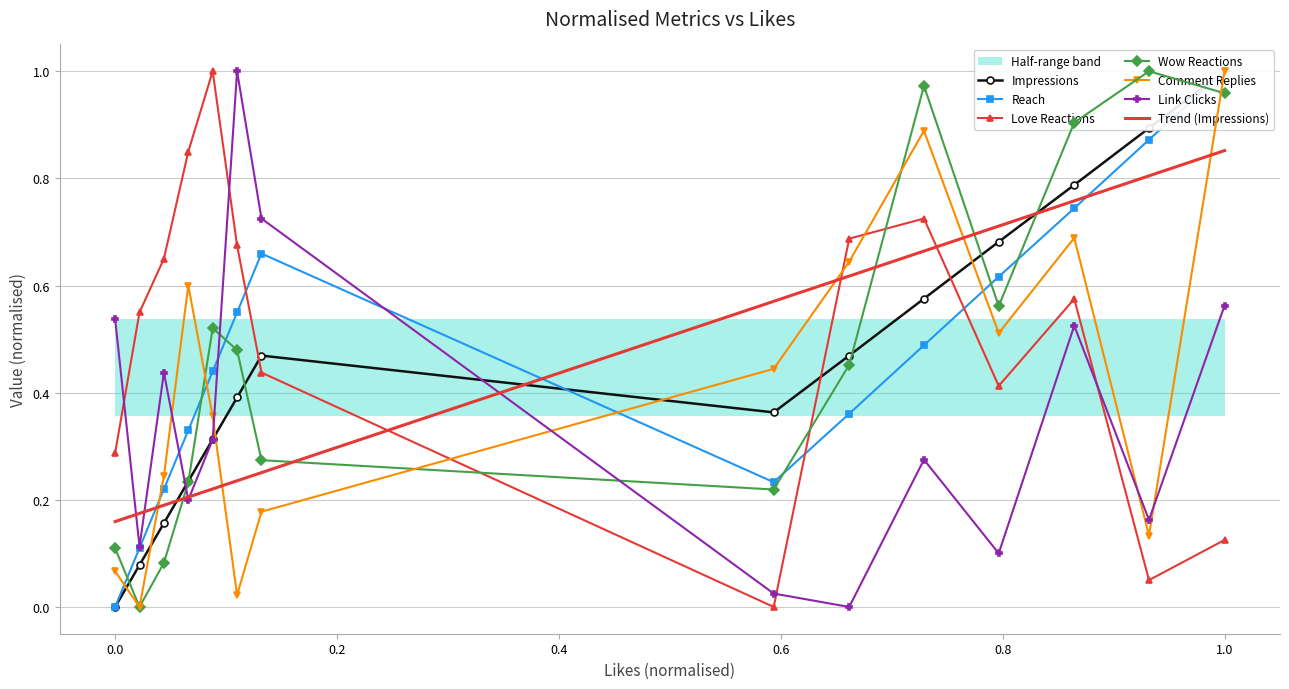

What is the difference between the maximum and minimum values in the Reach series?

1.0